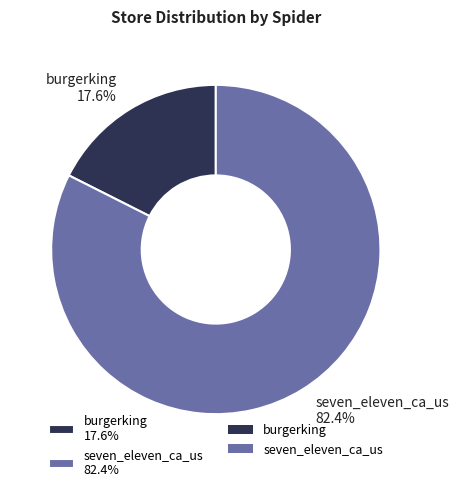

Is it true that burgerking is 7% of the pie?

False